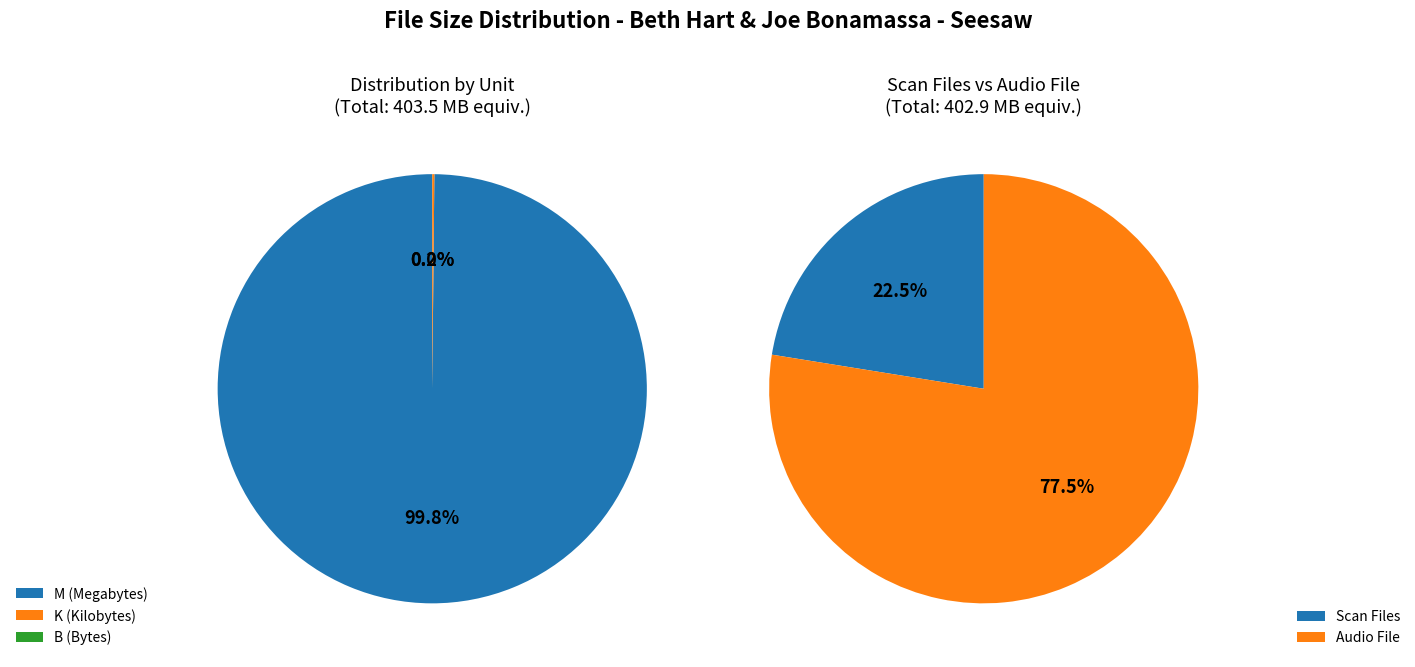

True or false: M accounts for 47% of the total.

False